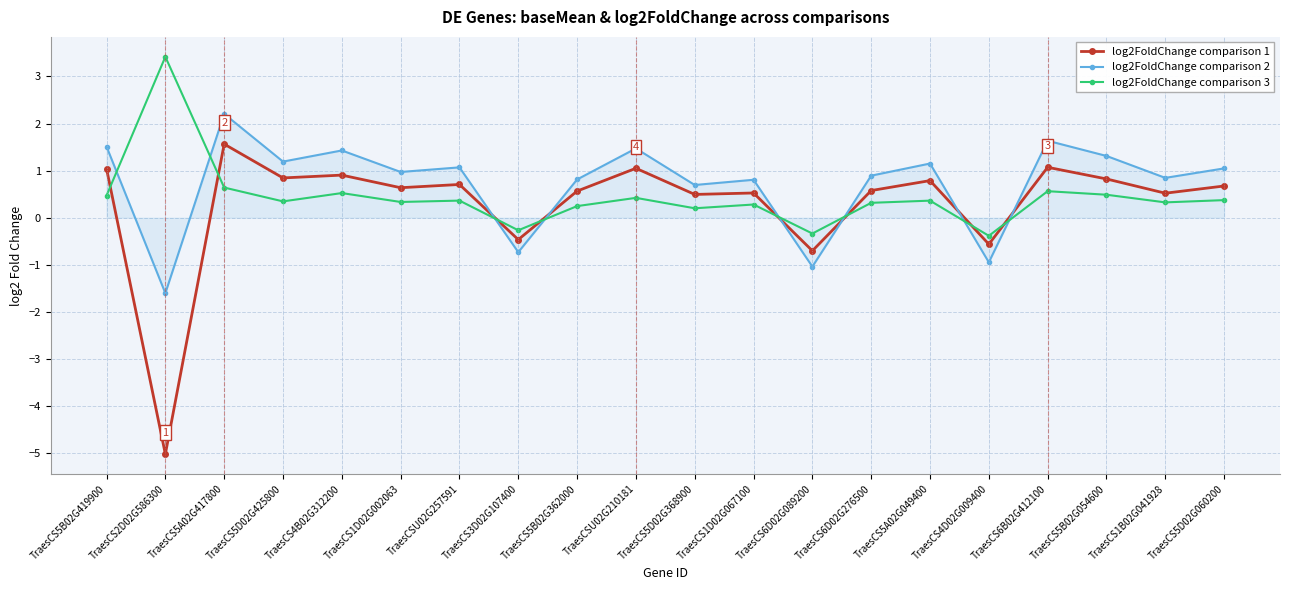

What is the difference between the maximum and minimum values in the log2FoldChange comparison 1 series?

6.6